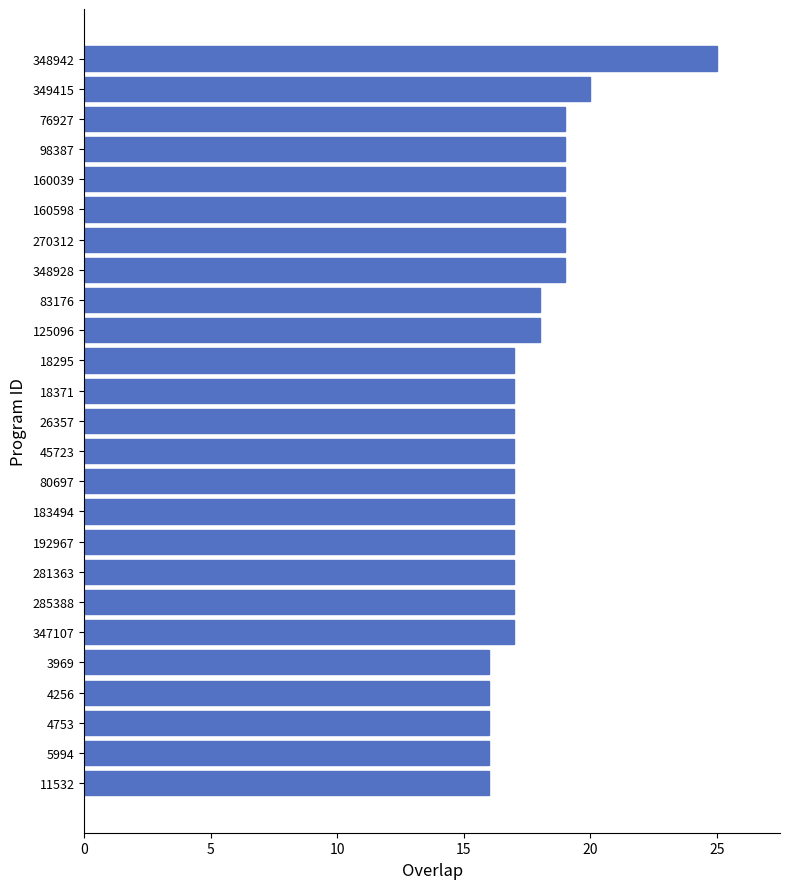

Reading top to bottom, what are all the values shown in this chart?

348942=25	349415=20	76927=19	98387=19	160039=19	160598=19	270312=19	348928=19	83176=18	125096=18	18295=17	18371=17	26357=17	45723=17	80697=17	183494=17	192967=17	281363=17	285388=17	347107=17	3969=16	4256=16	4753=16	5994=16	11532=16